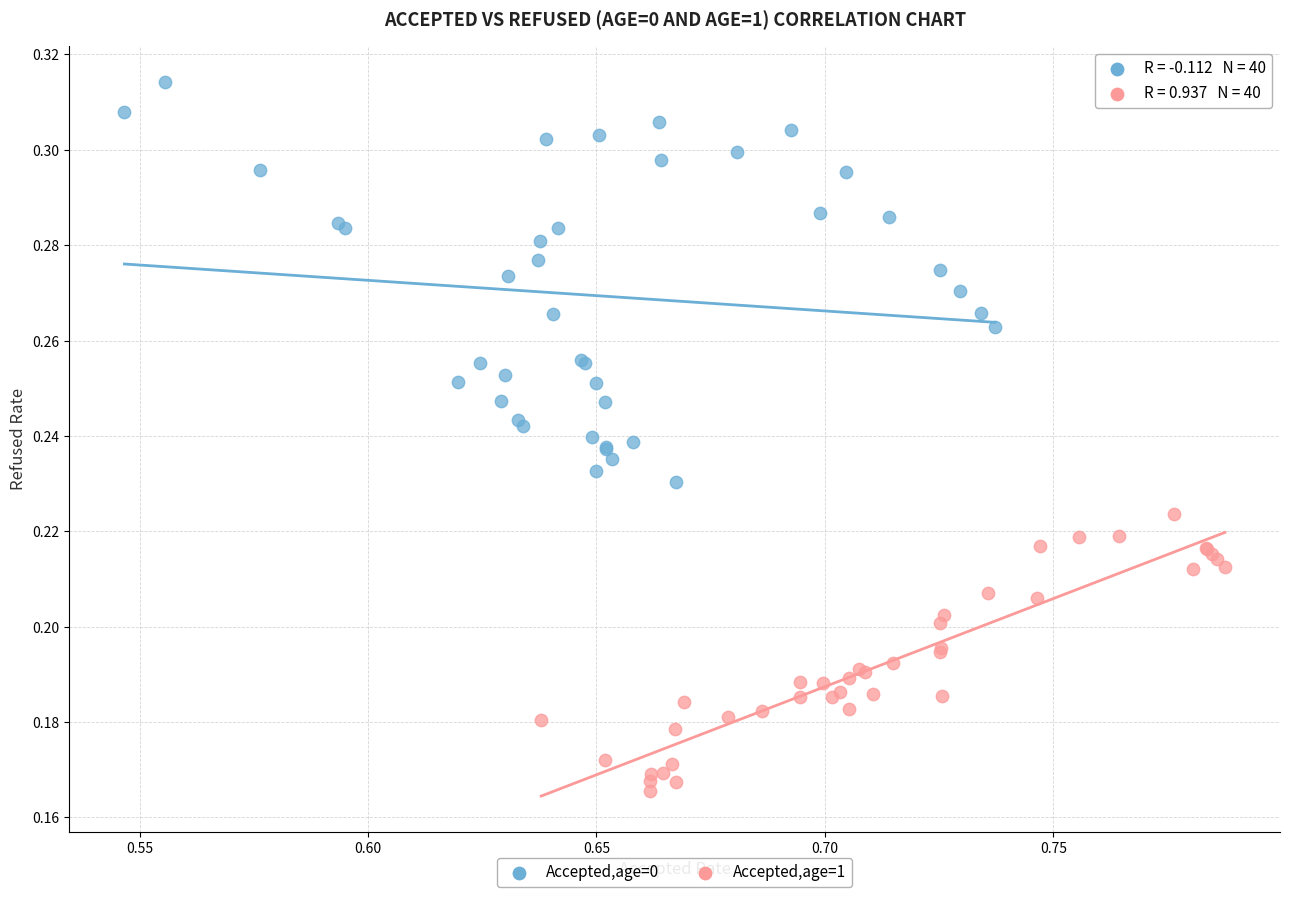

Which series contains the lowest Y value?

Accepted,age=1